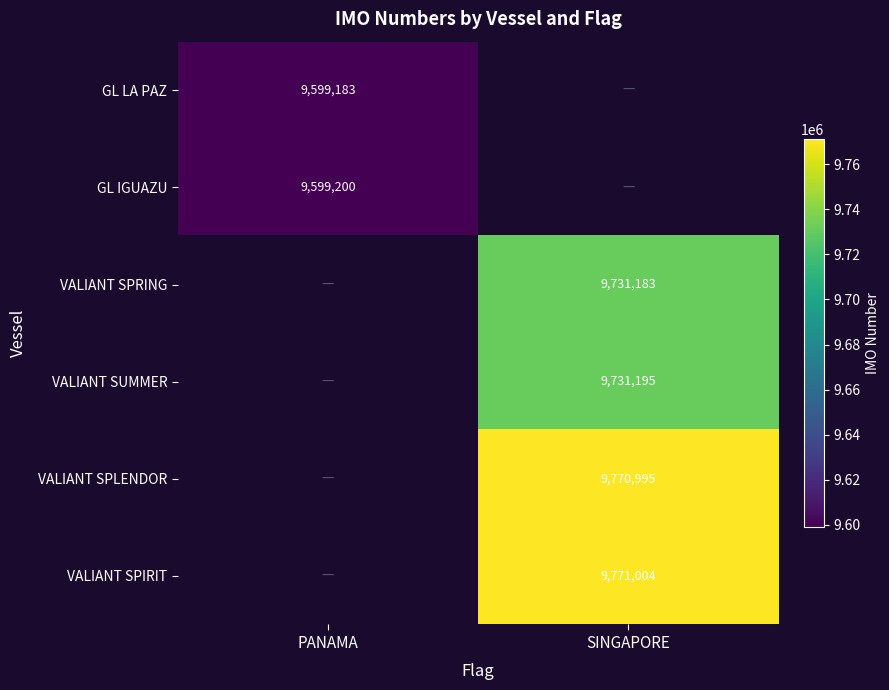

Count the number of data series in this chart.

6